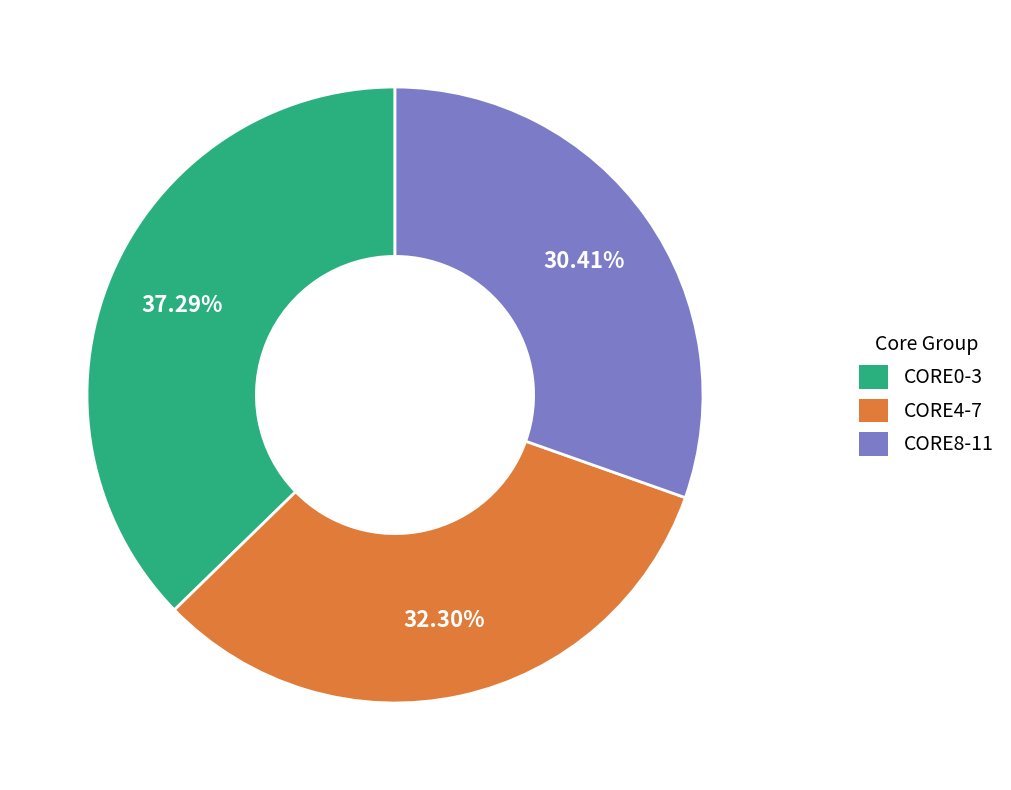

Count the number of slices in the pie.

3